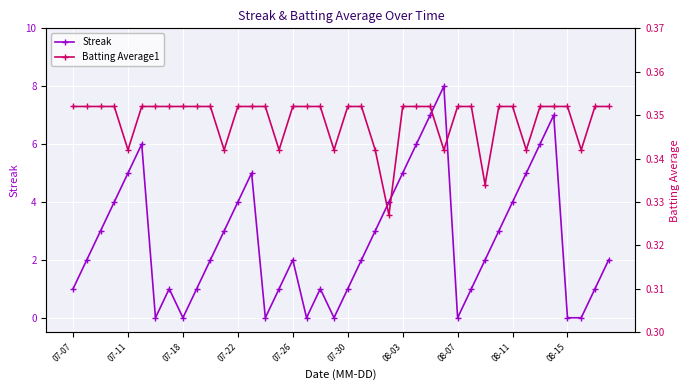

What is the highest value of the Streak series?

8